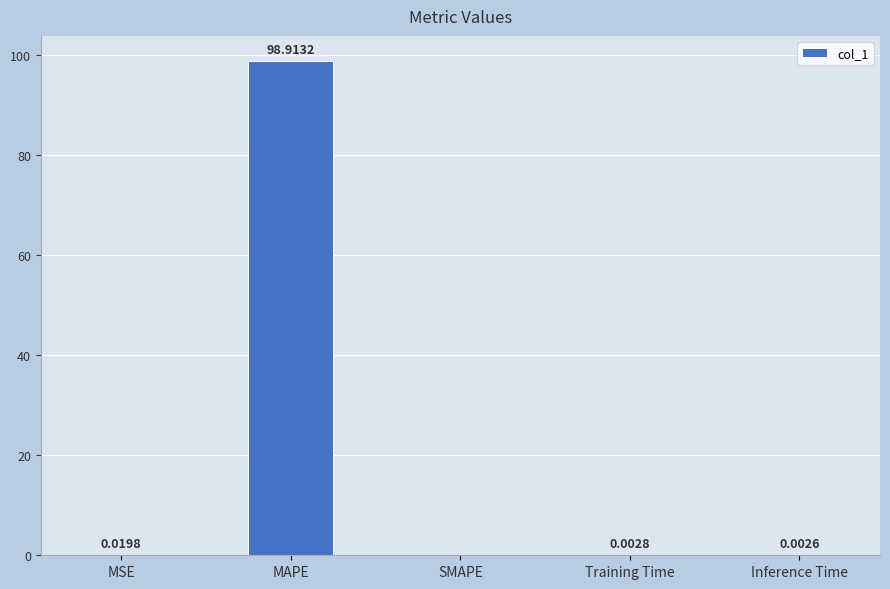

What is the sum of all values?

98.9